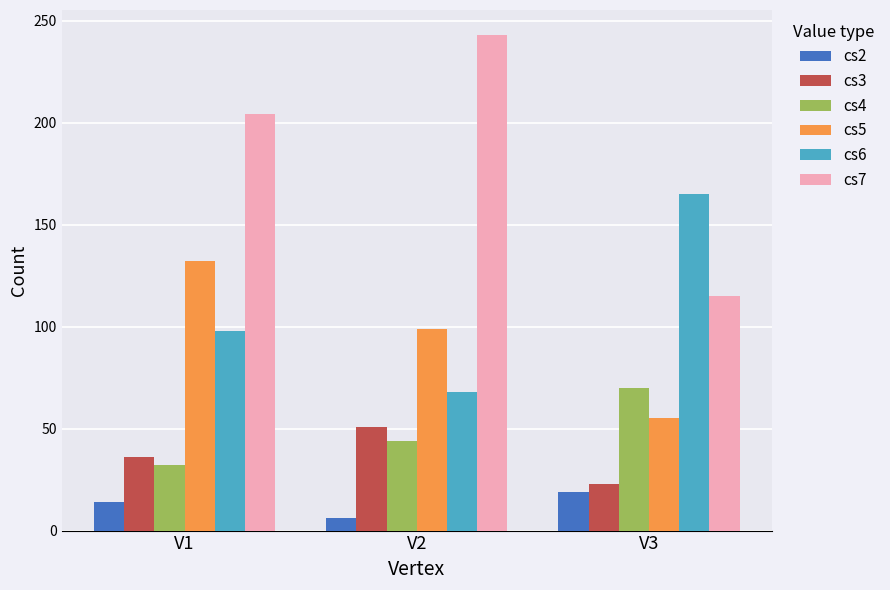

What are all the series names shown in the legend?

cs2, cs3, cs4, cs5, cs6, cs7